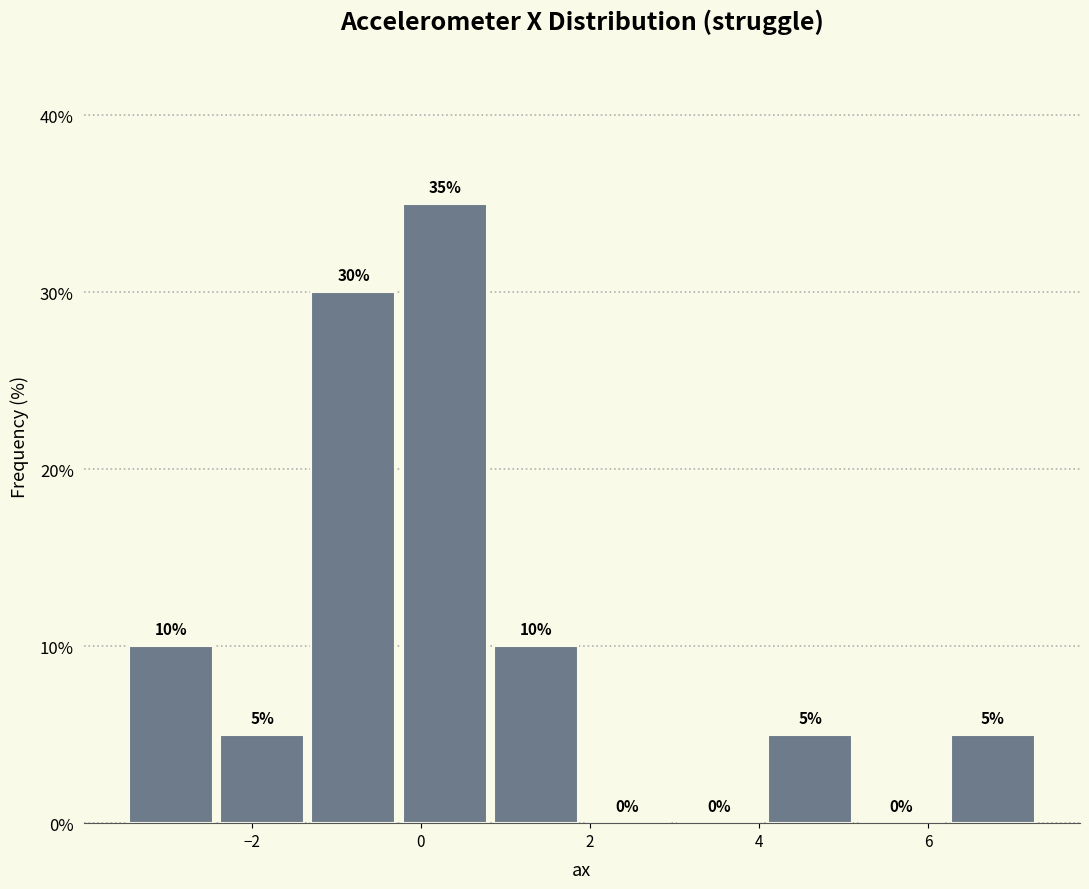

Reading left to right, transcribe this chart: for each bar, give the range it covers on the x-axis and its height. The bar edges are not printed on the chart, so give them approximately, as read against the axis.

-3.4 to -2.4: 10
-2.4 to -1.4: 5
-1.4 to -0.2: 30
-0.2 to 0.8: 35
0.8 to 2.0: 10
2.0 to 3.0: 0
3.0 to 4.0: 0
4.0 to 5.2: 5
5.2 to 6.2: 0
6.2 to 7.4: 5